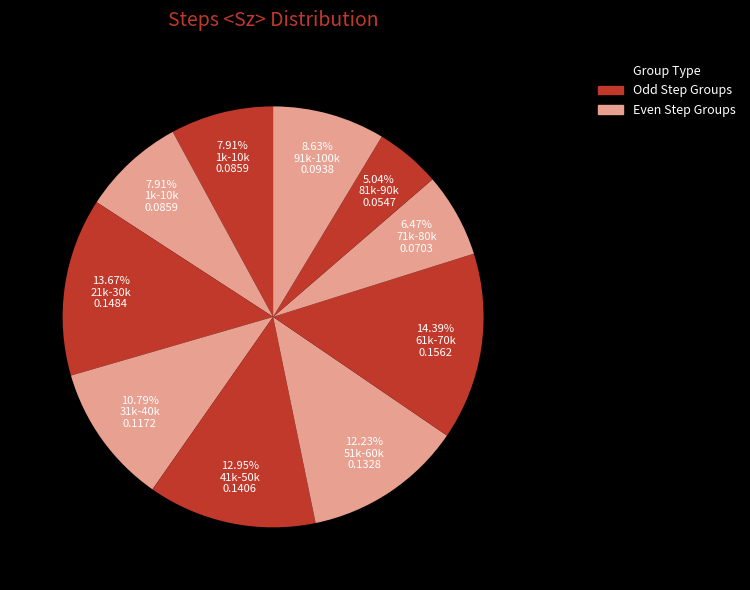

How many segments does this pie chart have?

10